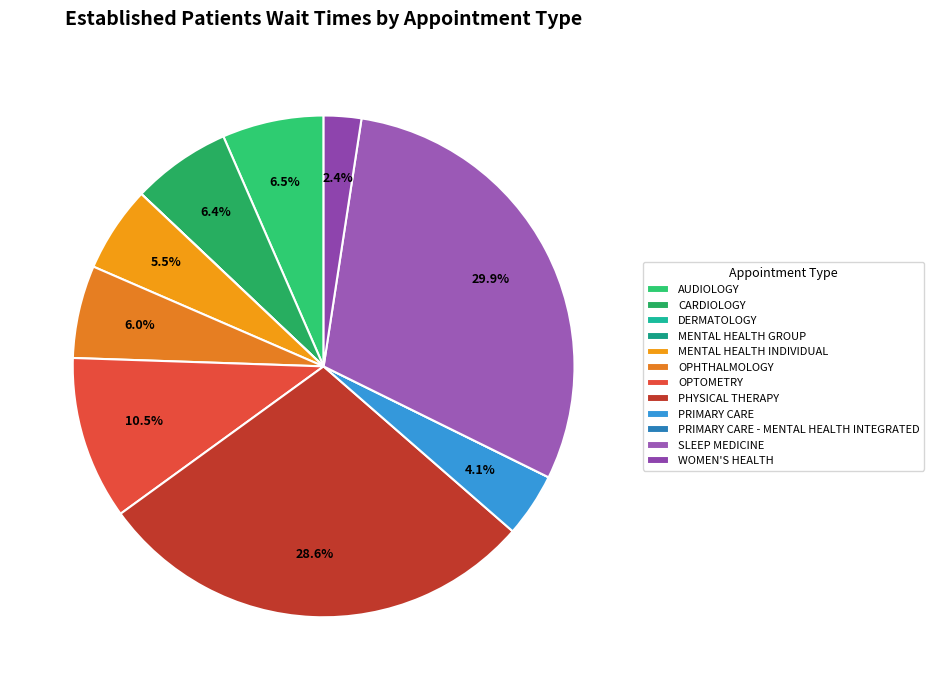

Which category has the smallest portion of the pie?

DERMATOLOGY